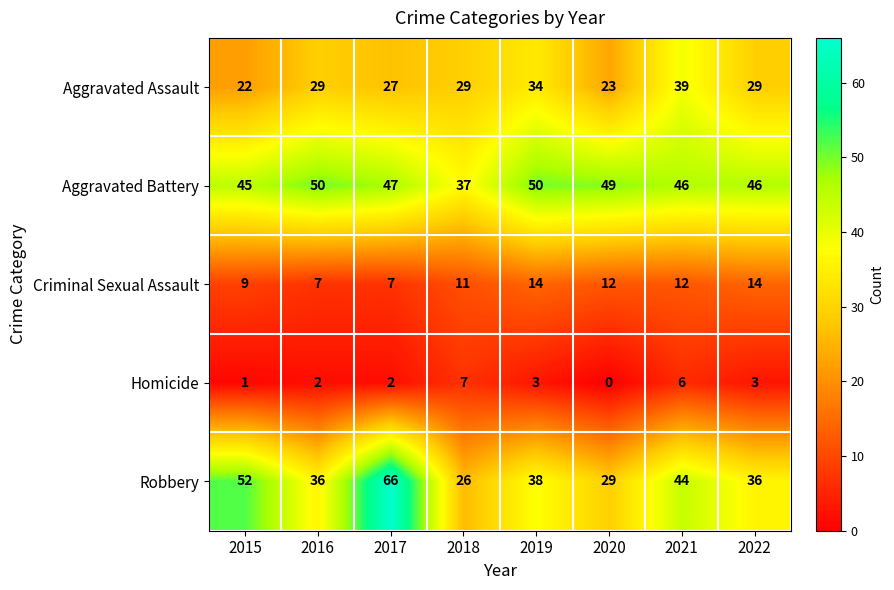

Which series has the widest spread of values?

Robbery